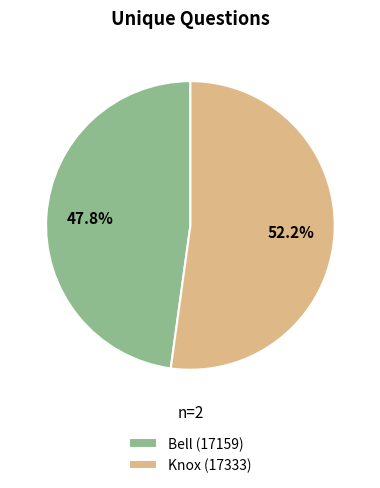

Combined, what portion of the pie is Knox (17333) and Bell (17159)?

100.0%